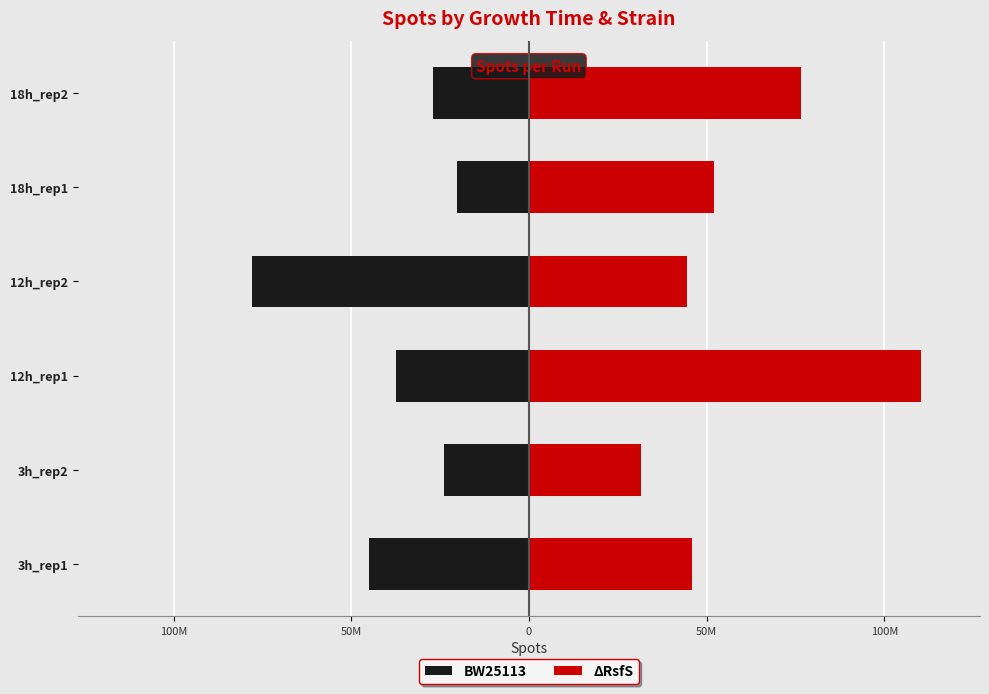

Count the number of data series in this chart.

2